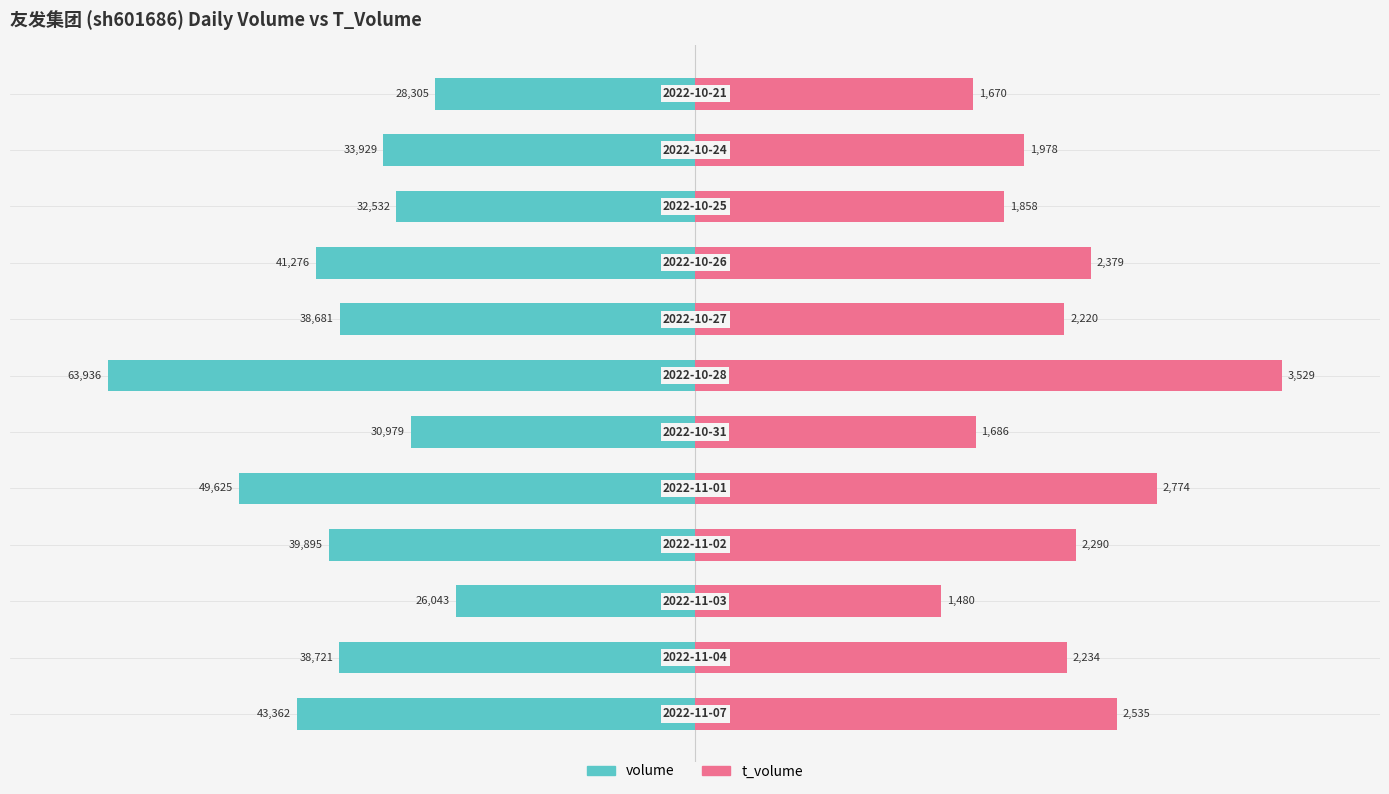

What are all the series names shown in the legend?

volume, t_volume